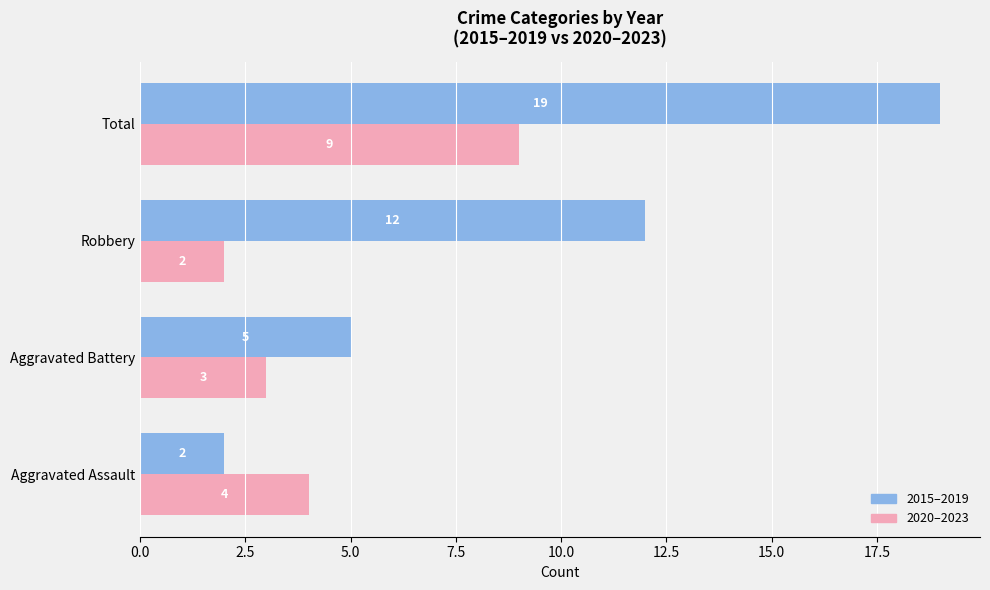

Read the 2015–2019 value at Aggravated Battery.

5